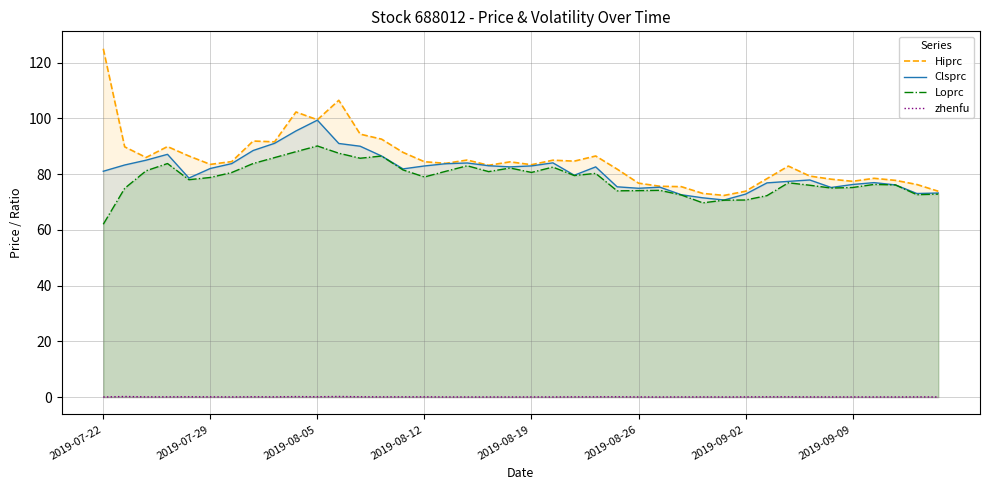

True or false: Hiprc and zhenfu intersect in this chart.

False